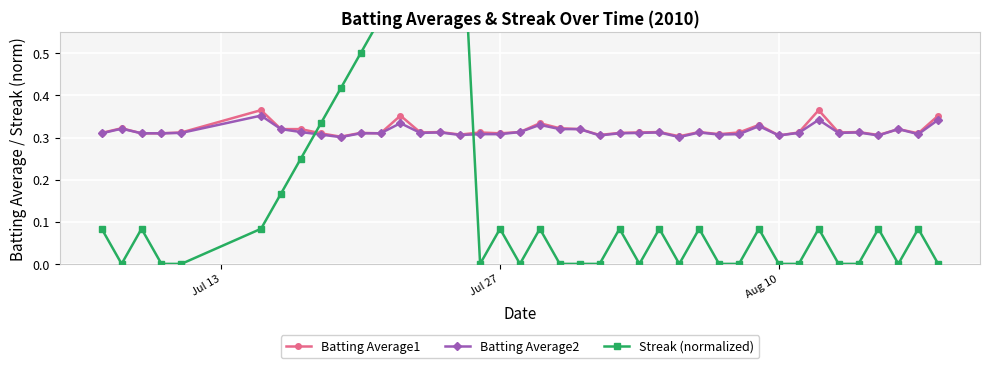

How many lines are shown in the chart?

3